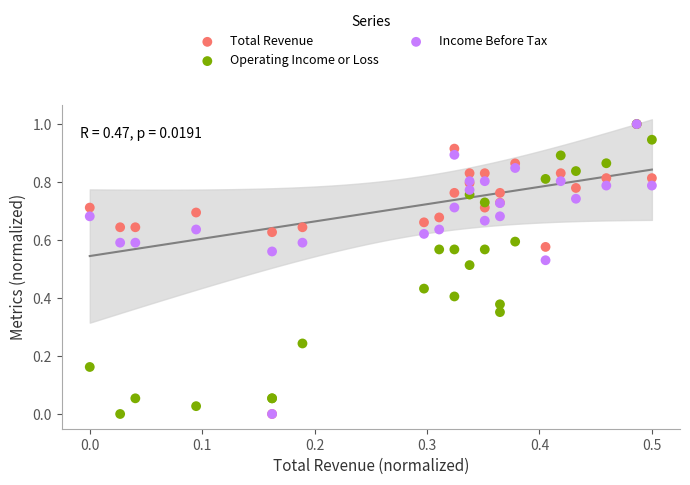

What are all the series names shown in the legend?

Total Revenue, Operating Income or Loss, Income Before Tax